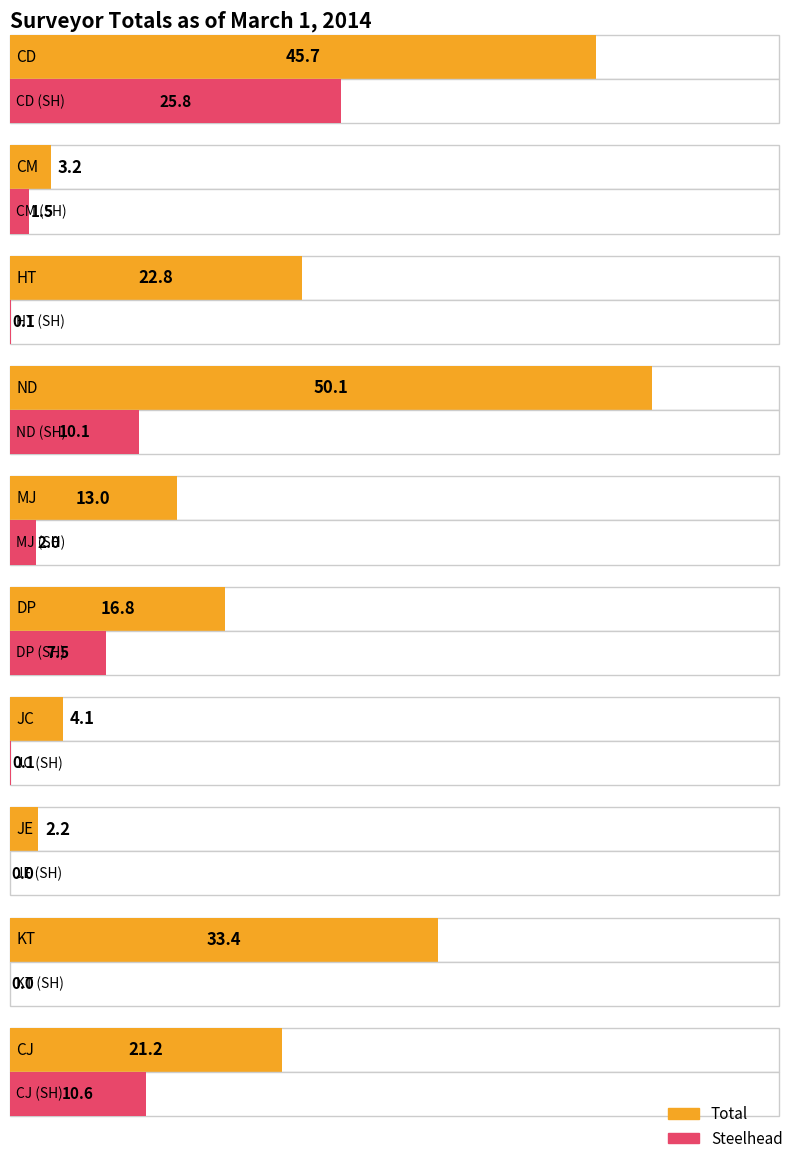

What is the minimum value for Total?

2.2